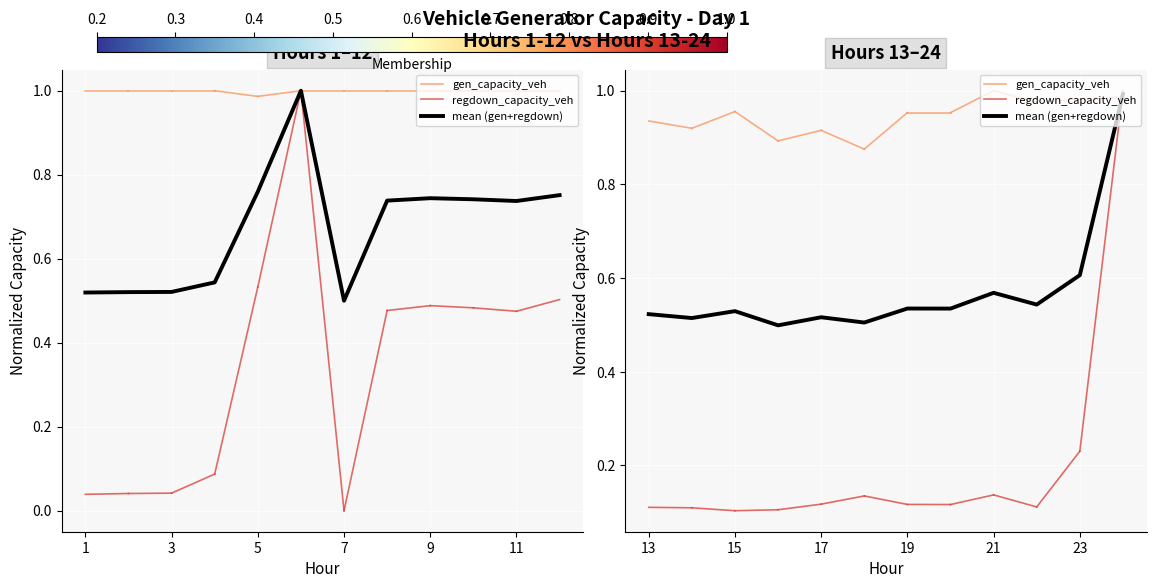

The chart shows a value of 0.5 at 7. True or false?

True